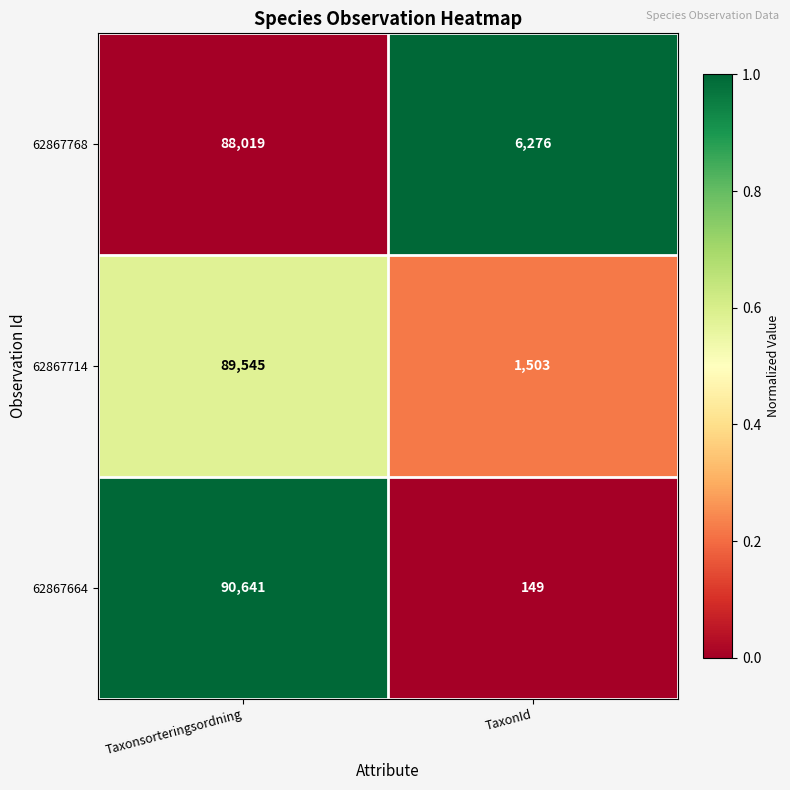

Which series has the largest total across all categories?

62867768